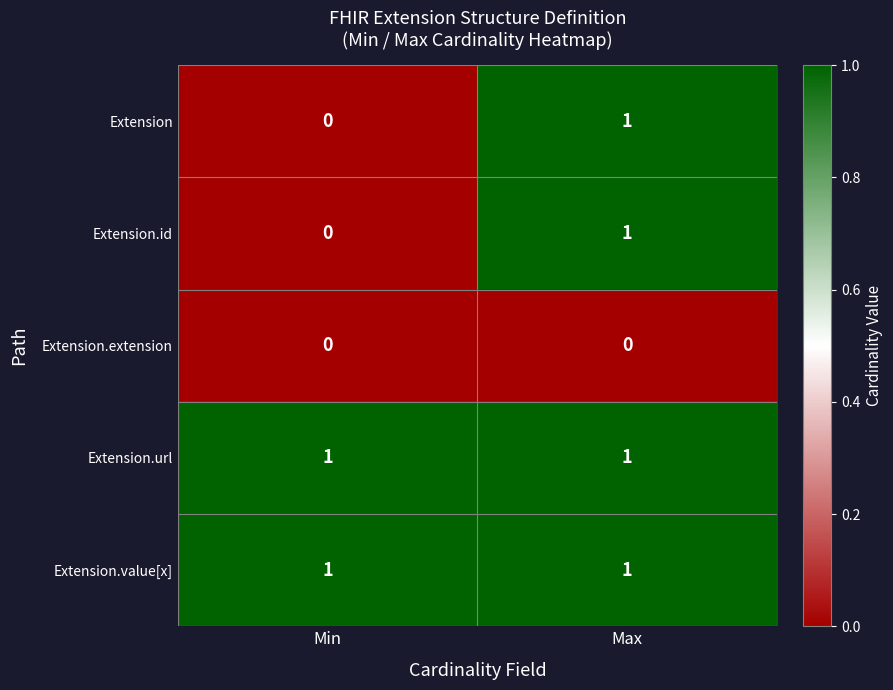

Is the value of Extension.extension at Min greater than the value of Extension.value[x] at Max?

No